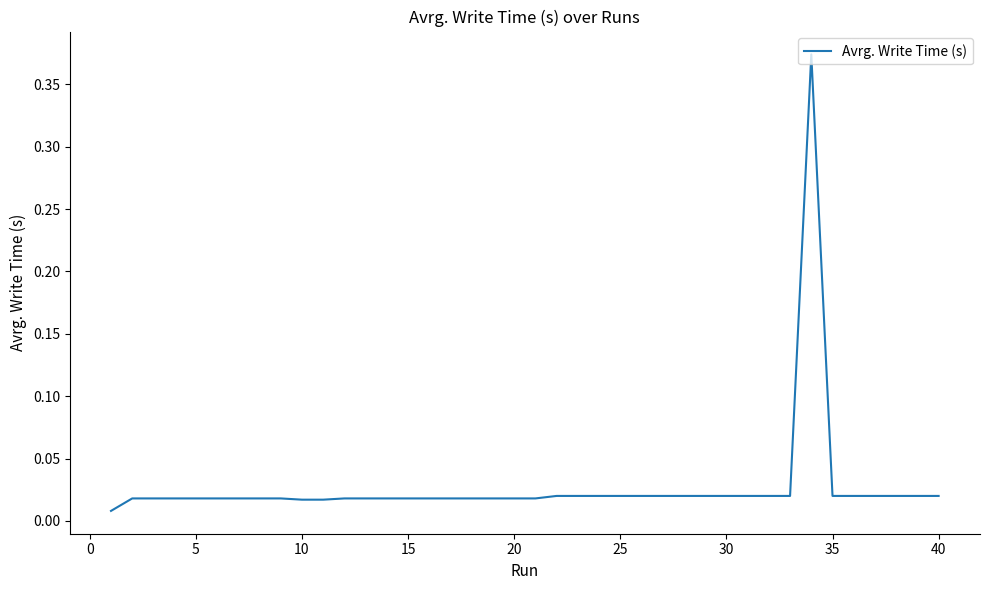

Does the chart have visible grid lines?

No